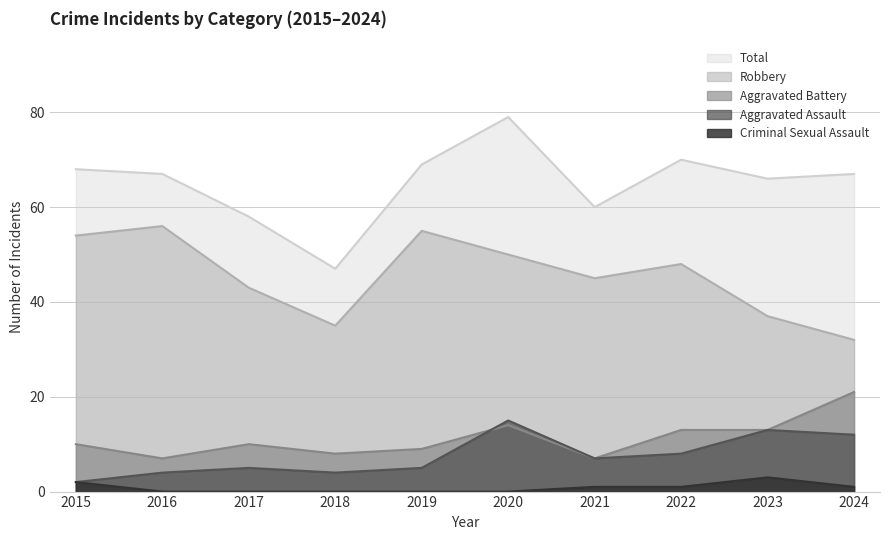

Count the Criminal Sexual Assault values in the range 0 to 1.

8